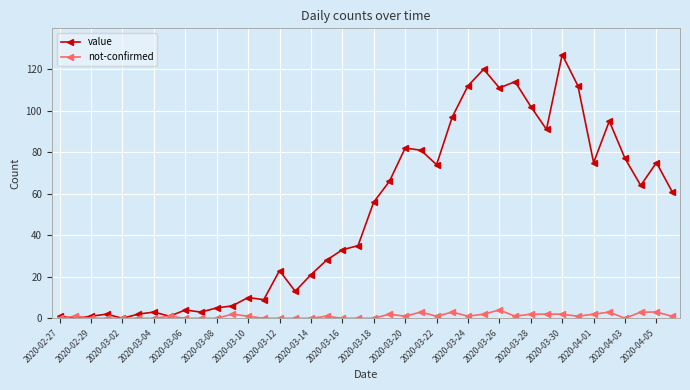

Rank the series by their maximum value, from lowest to highest.

not-confirmed, value